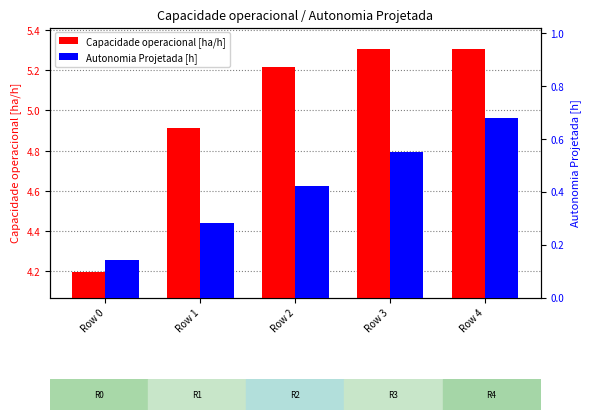

List the labels in order of Capacidade operacional [ha/h] value, smallest first.

Row 0, Row 1, Row 2, Row 3, Row 4